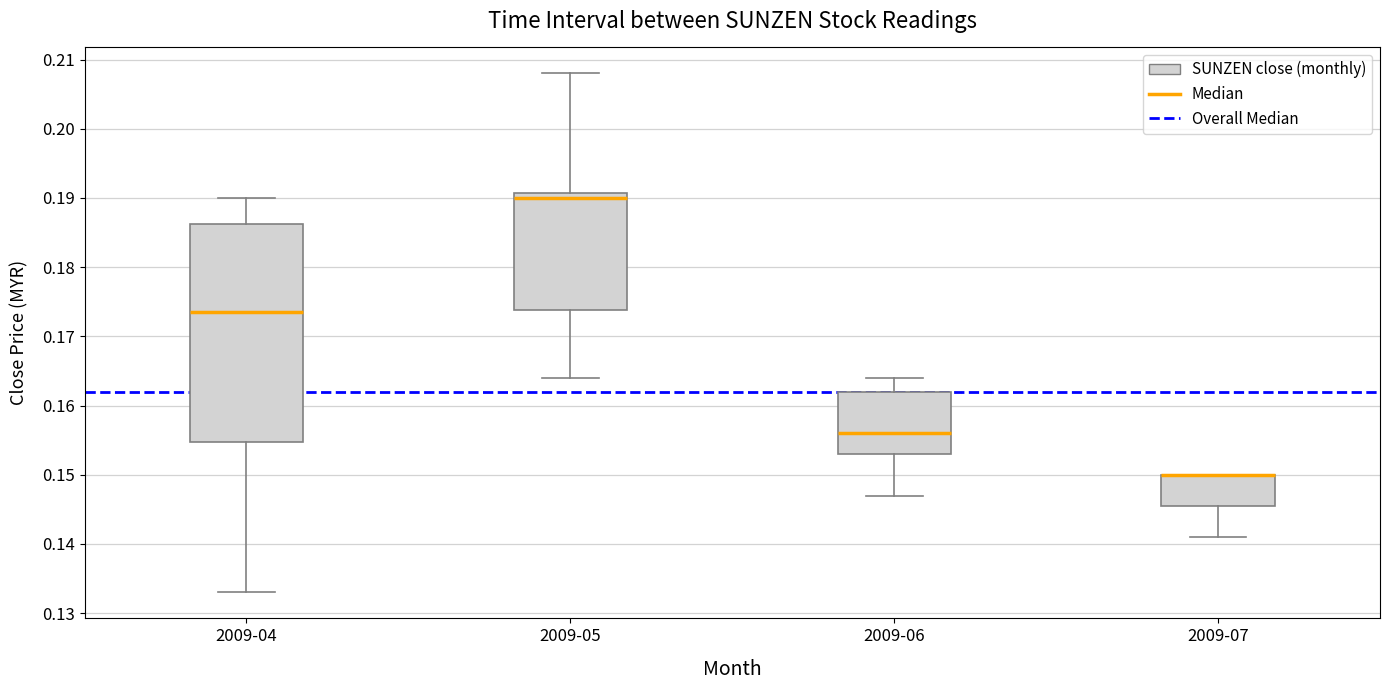

Reading left to right, transcribe this box plot: for each box, give where its median line is, the range the box spans, and where its two whiskers end, as read against the y-axis. The values are not printed on the chart, so give them approximately, as read against the axis.

2009-04: median 0.174, box 0.155 to 0.186, whiskers 0.133 to 0.190
2009-05: median 0.190, box 0.174 to 0.191, whiskers 0.164 to 0.208
2009-06: median 0.156, box 0.153 to 0.162, whiskers 0.147 to 0.164
2009-07: median 0.150 (drawn on the box's upper edge), box 0.146 to 0.150, whiskers 0.141 to 0.150